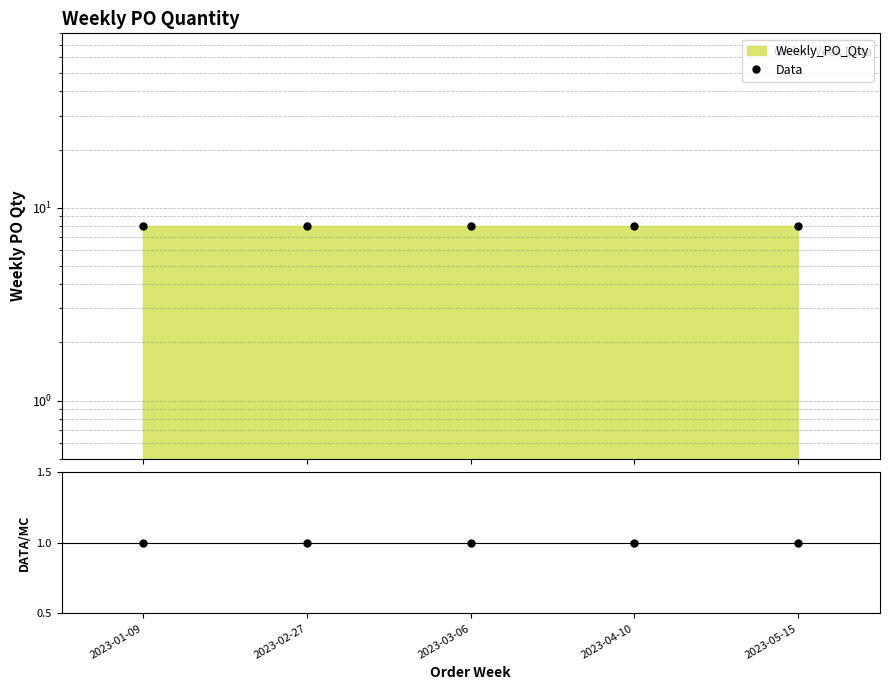

Reading right to left, what are all the values shown in this chart?

Data: 8	8	8	8	8
Ratio: 1	1	1	1	1